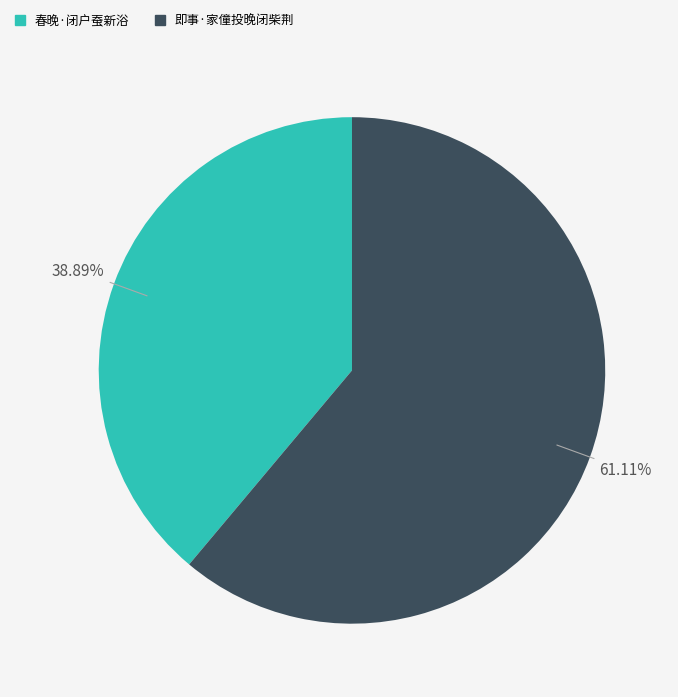

Rank the categories by value from highest to lowest.

即事·家僮投晚闭柴荆, 春晚·闭户蚕新浴